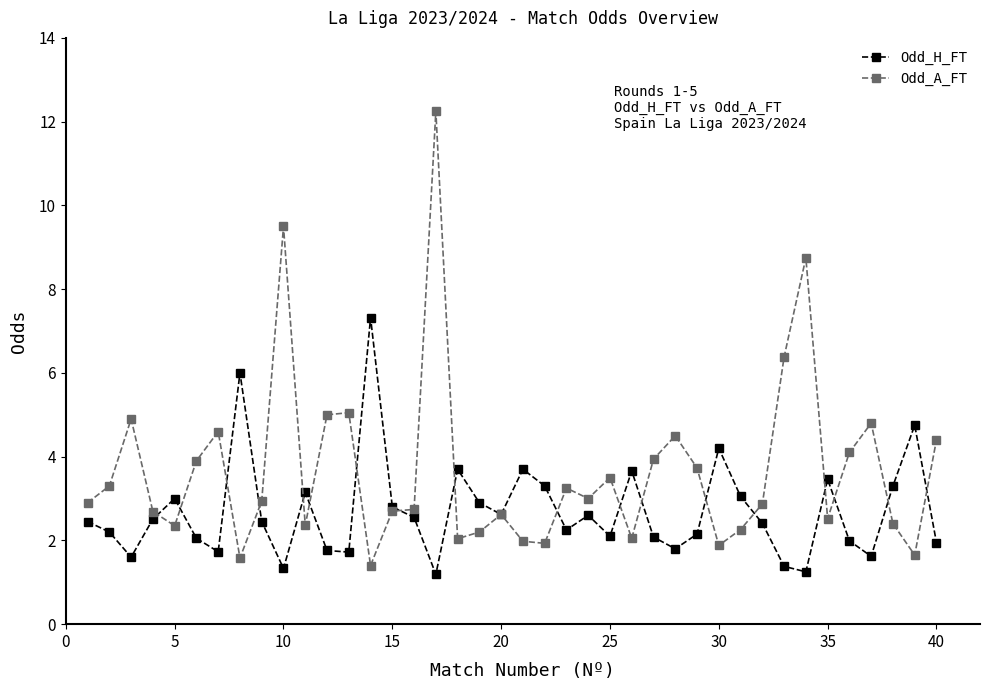

What is the smallest value displayed?

1.2